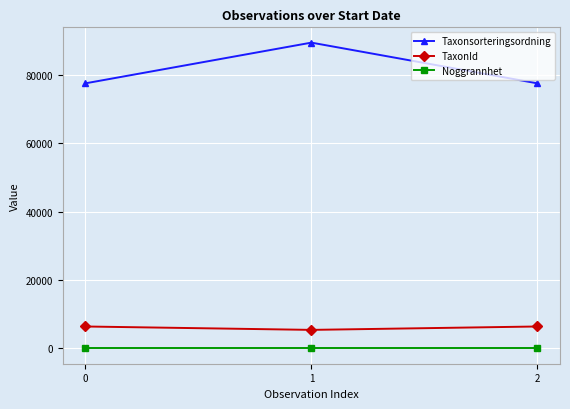

True or false: TaxonId has a value of 6425 at 2.

True